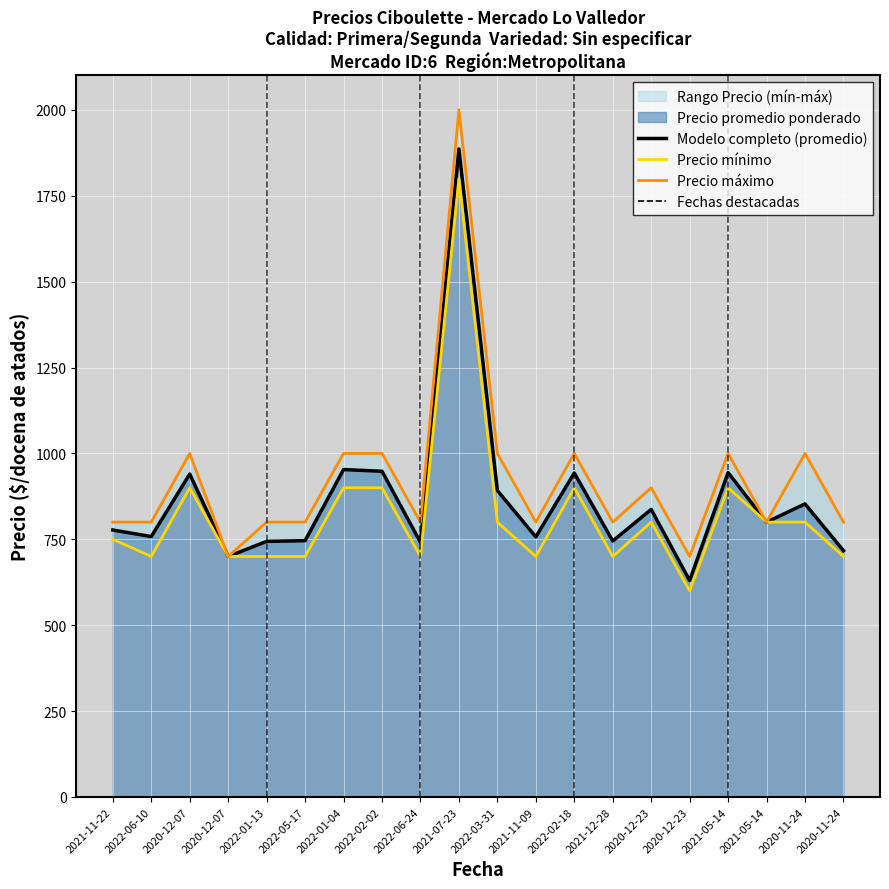

True or false: Precio mínimo has a value of 206 at 2021-11-09.

False